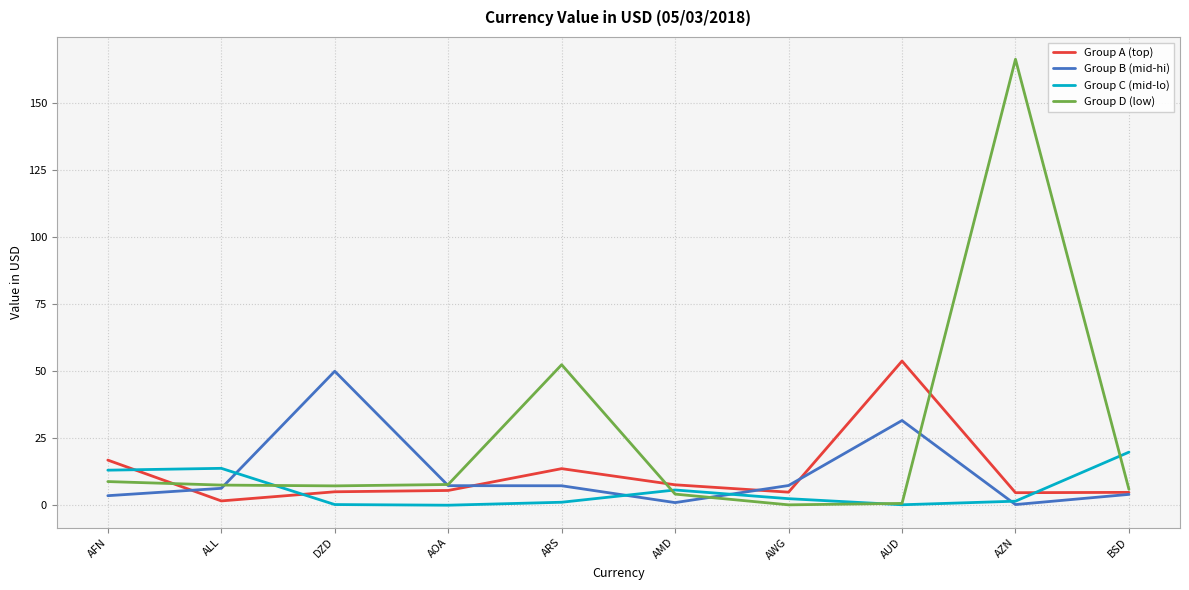

How many lines are shown in the chart?

4